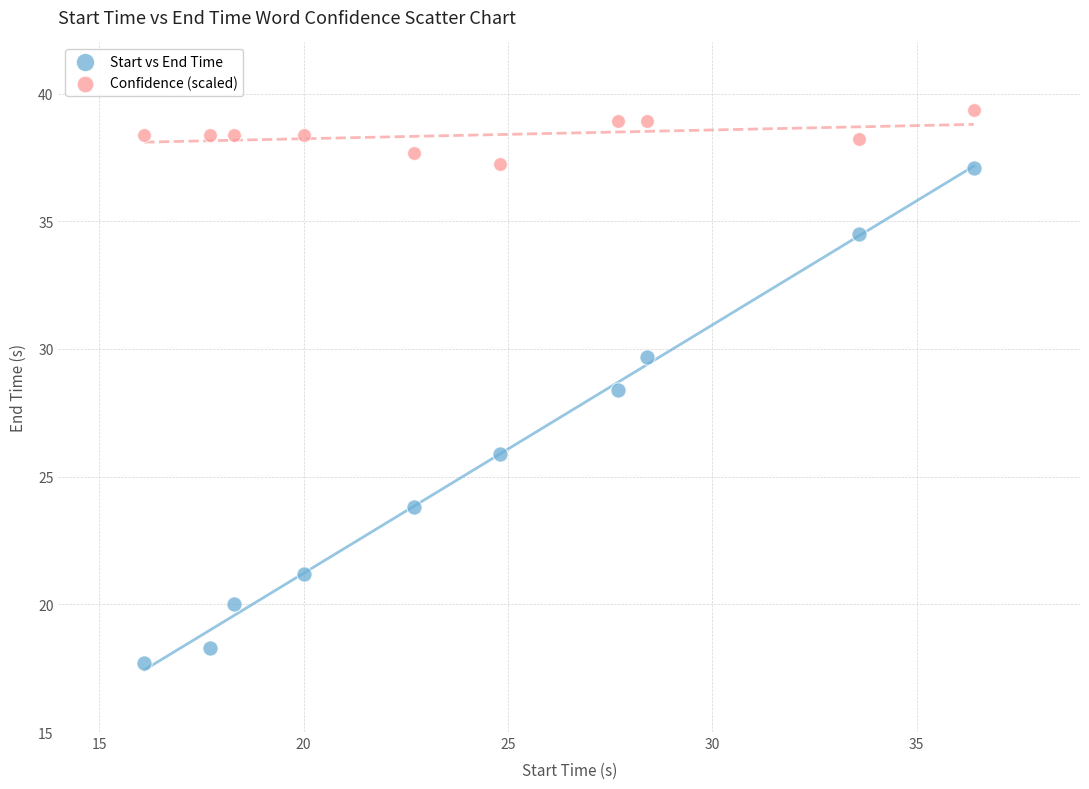

Which series reaches the minimum Y coordinate?

Start vs End Time